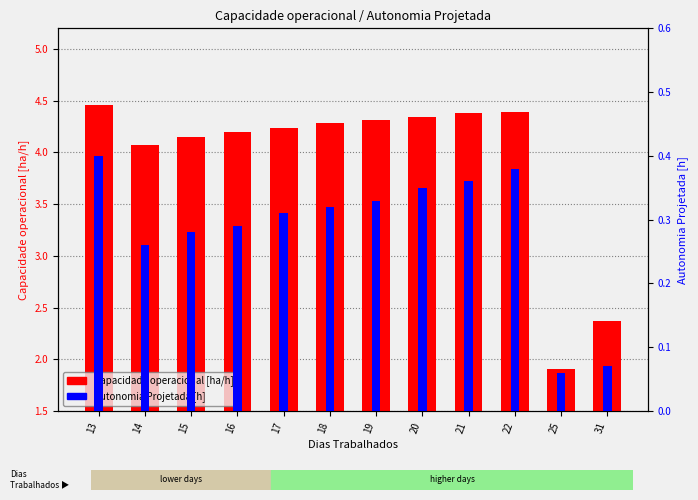

What is the approximate value of Autonomia Projetada [h] at 14?

0.3